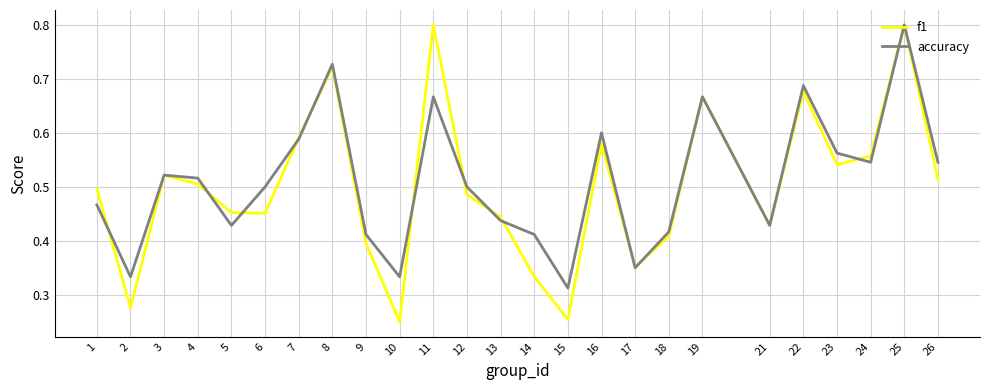

Between which two adjacent categories do accuracy and f1 first intersect?

1 and 2